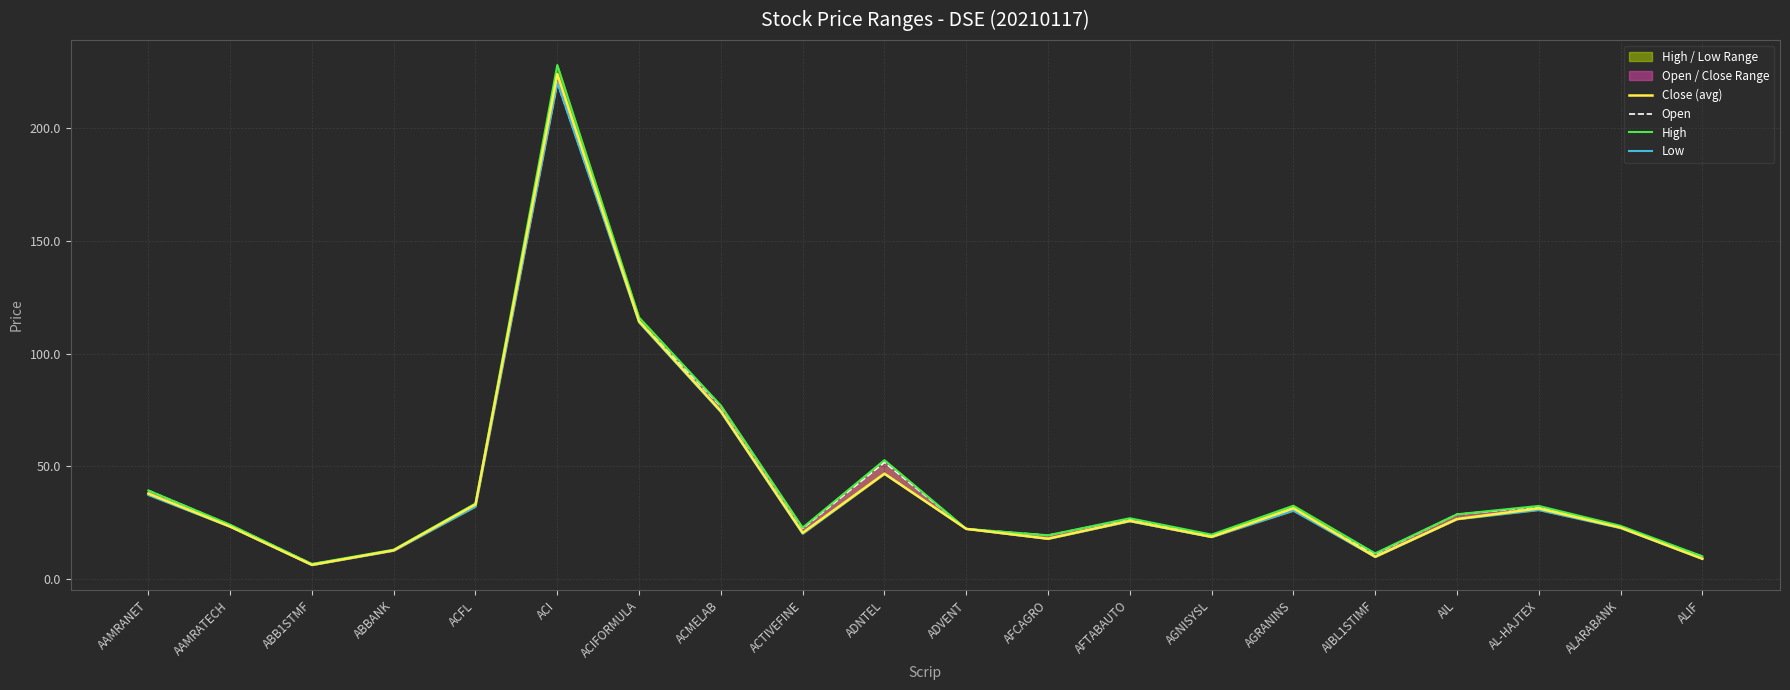

What is the difference between the second highest and second lowest values in the High series?

105.8